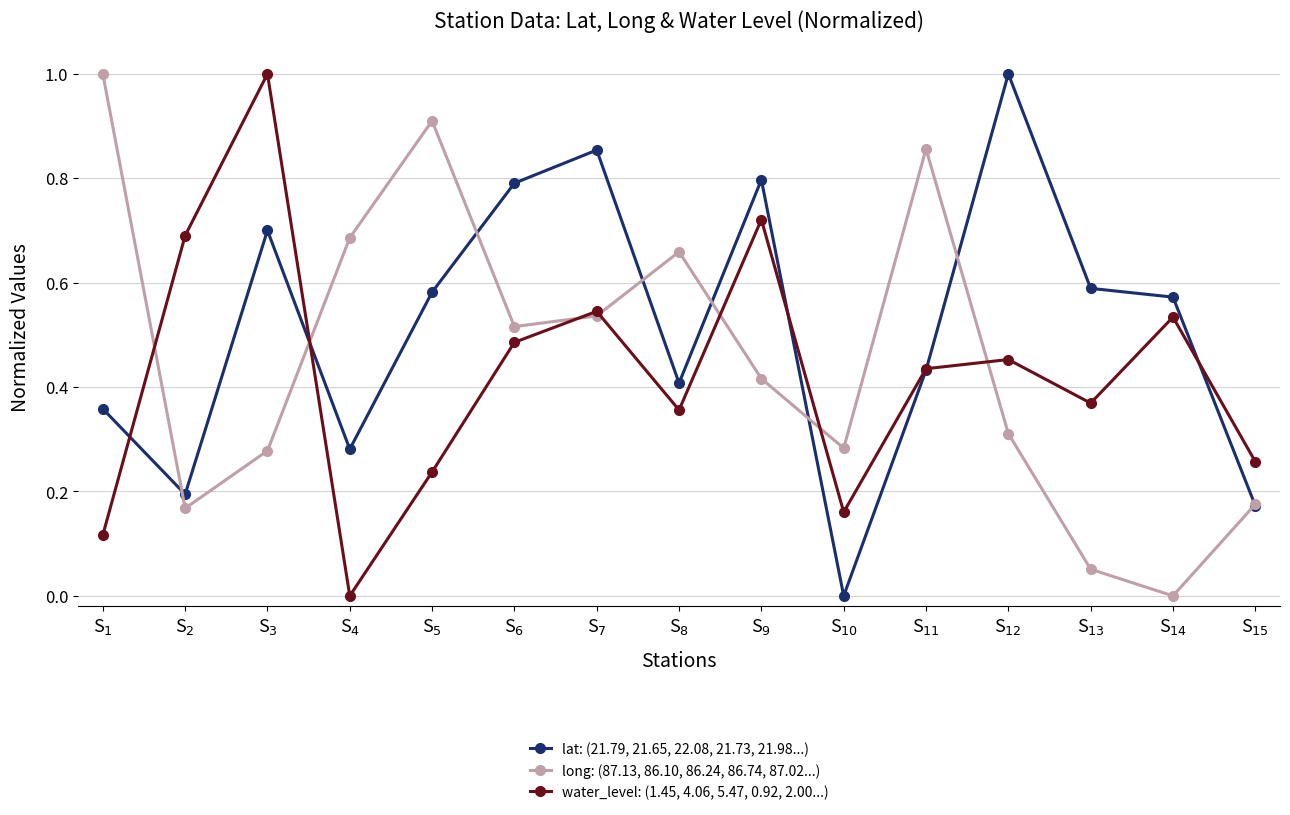

Rank the series by their average value, from highest to lowest.

lat: (21.79, 21.65, 22.08, 21.73, 21.98...), long: (87.13, 86.10, 86.24, 86.74, 87.02...), water_level: (1.45, 4.06, 5.47, 0.92, 2.00...)